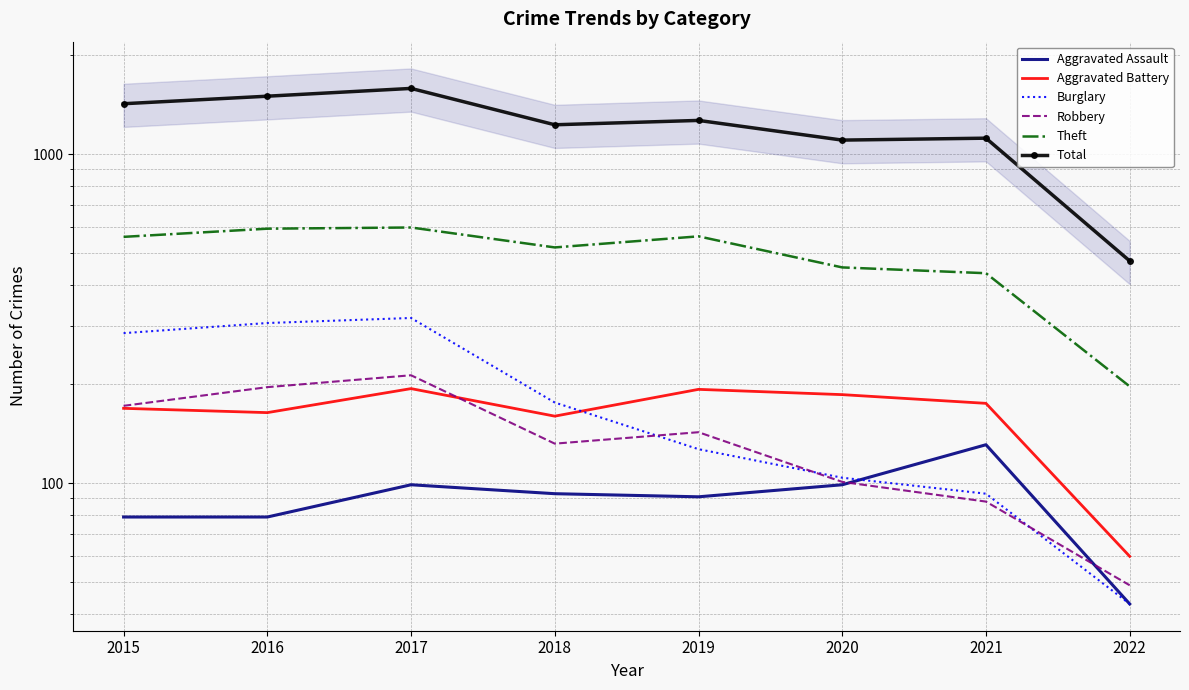

What are all the series names shown in the legend?

Aggravated Assault, Aggravated Battery, Burglary, Robbery, Theft, Total